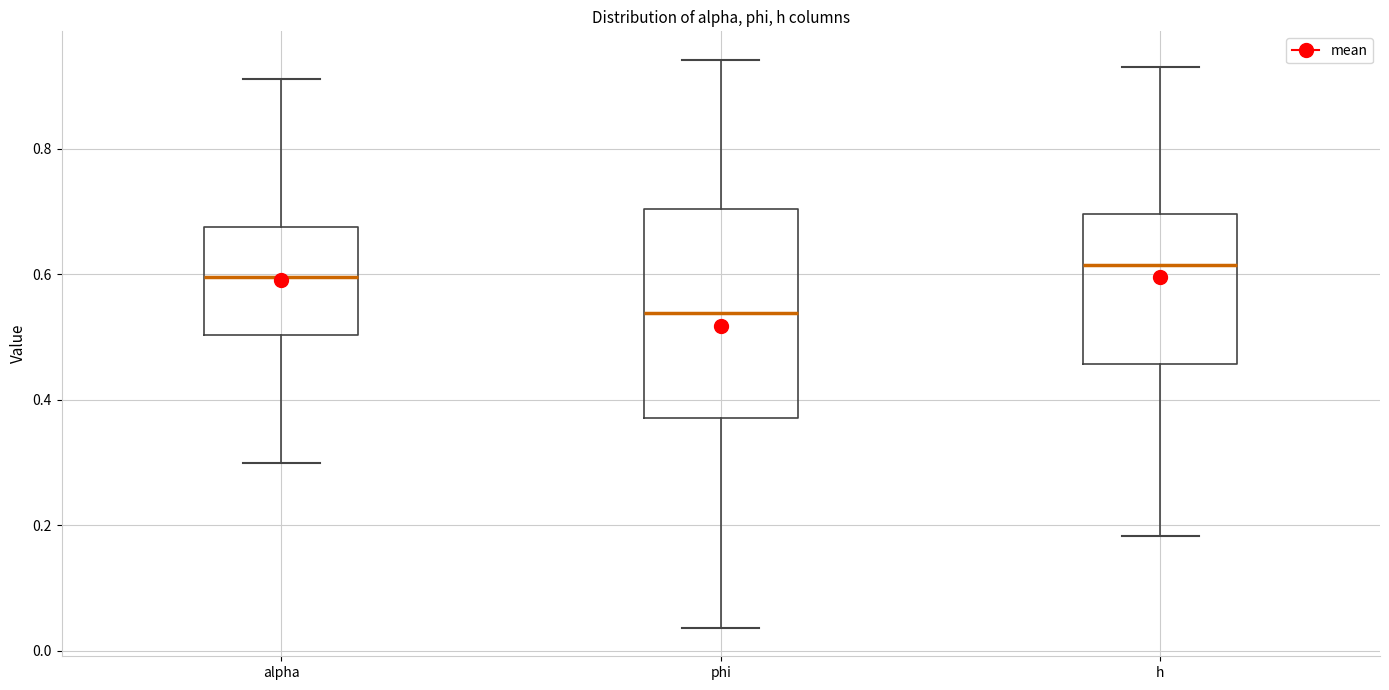

Where is the upper edge of the box for alpha on the y-axis? The values are not printed on the chart, so give them approximately, as read against the axis.

0.68